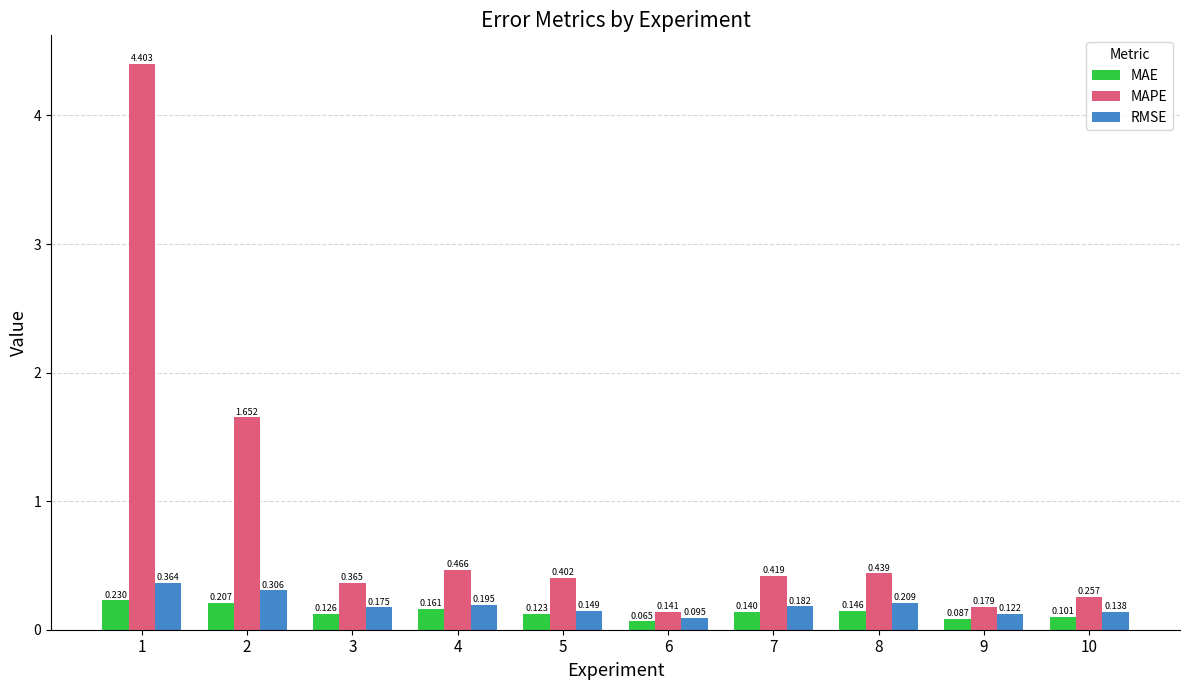

Which series has the widest spread of values?

MAPE